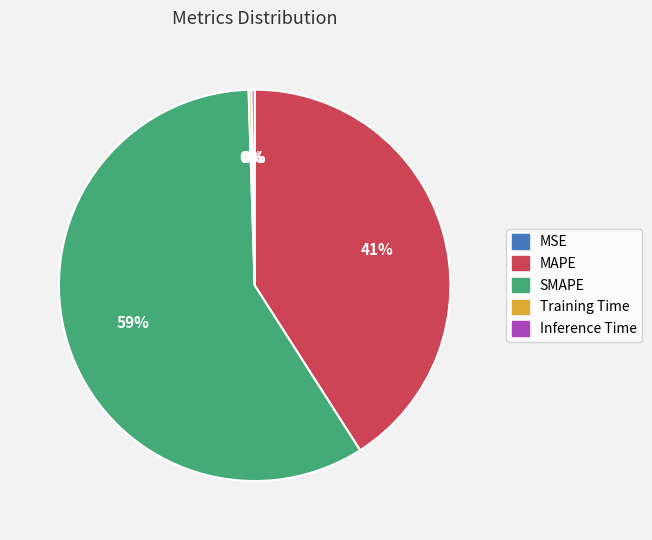

To the nearest percent, what is the average slice percentage?

20%